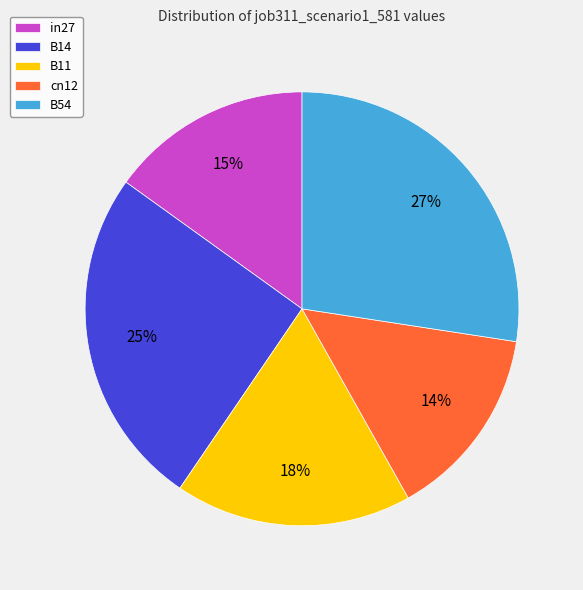

Is there any slice that represents more than half of the pie?

No